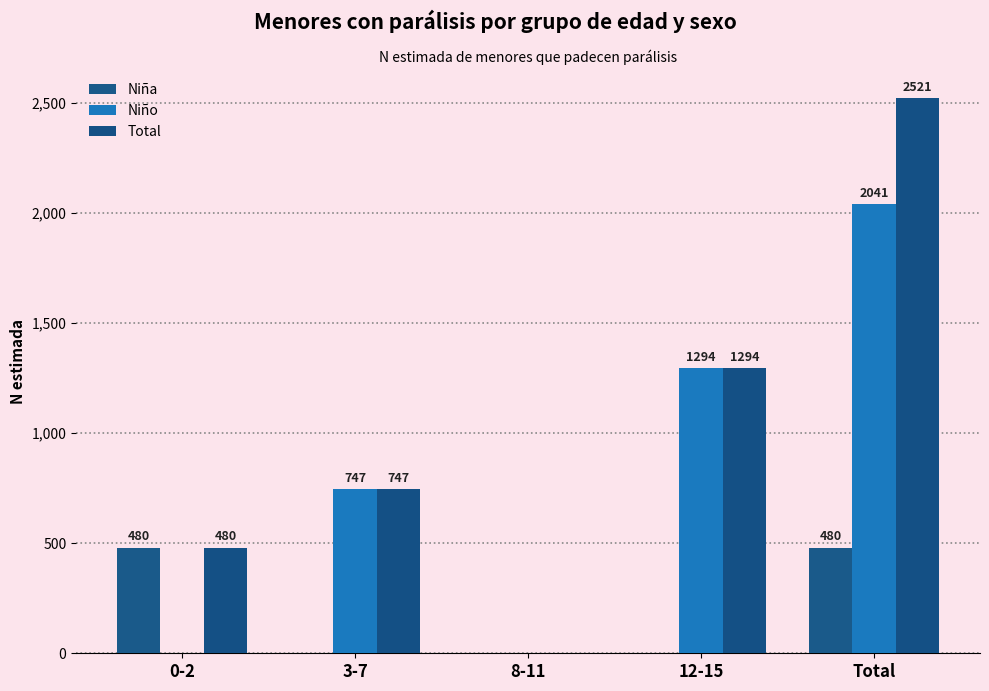

Which series has the largest total across all categories?

Total